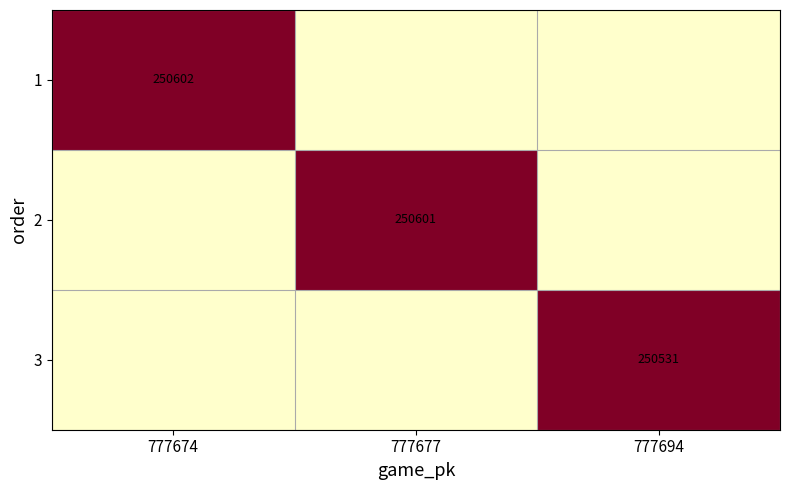

Which label corresponds to the largest value in the chart?

777674